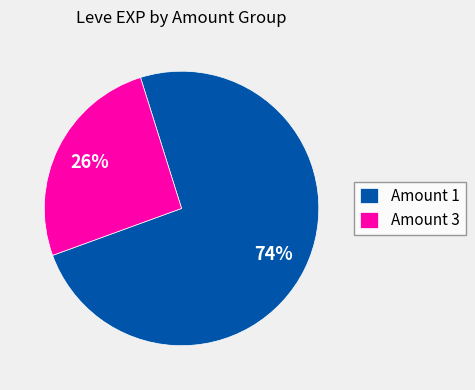

Rank the categories by value from lowest to highest.

Amount 3, Amount 1